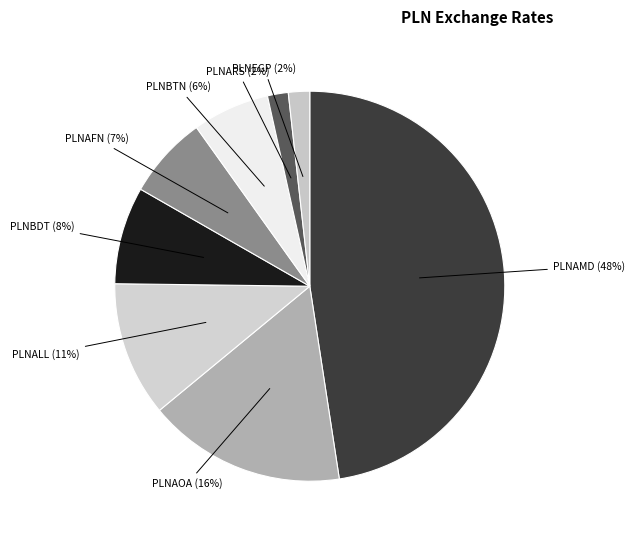

Does PLNBDT account for over 50% of the chart?

No